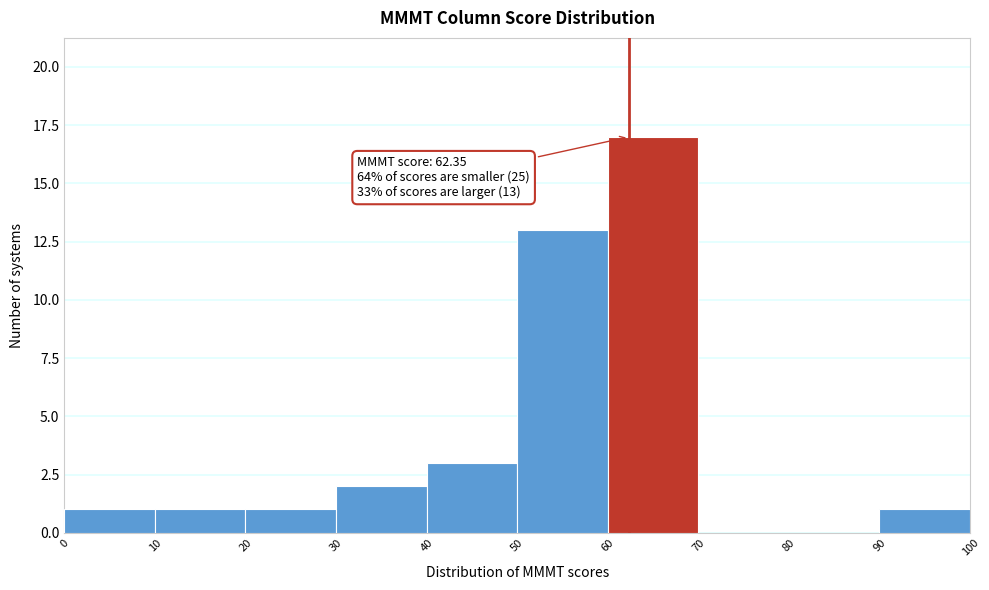

Over which range of the x-axis is the bar tallest?

60 to 70